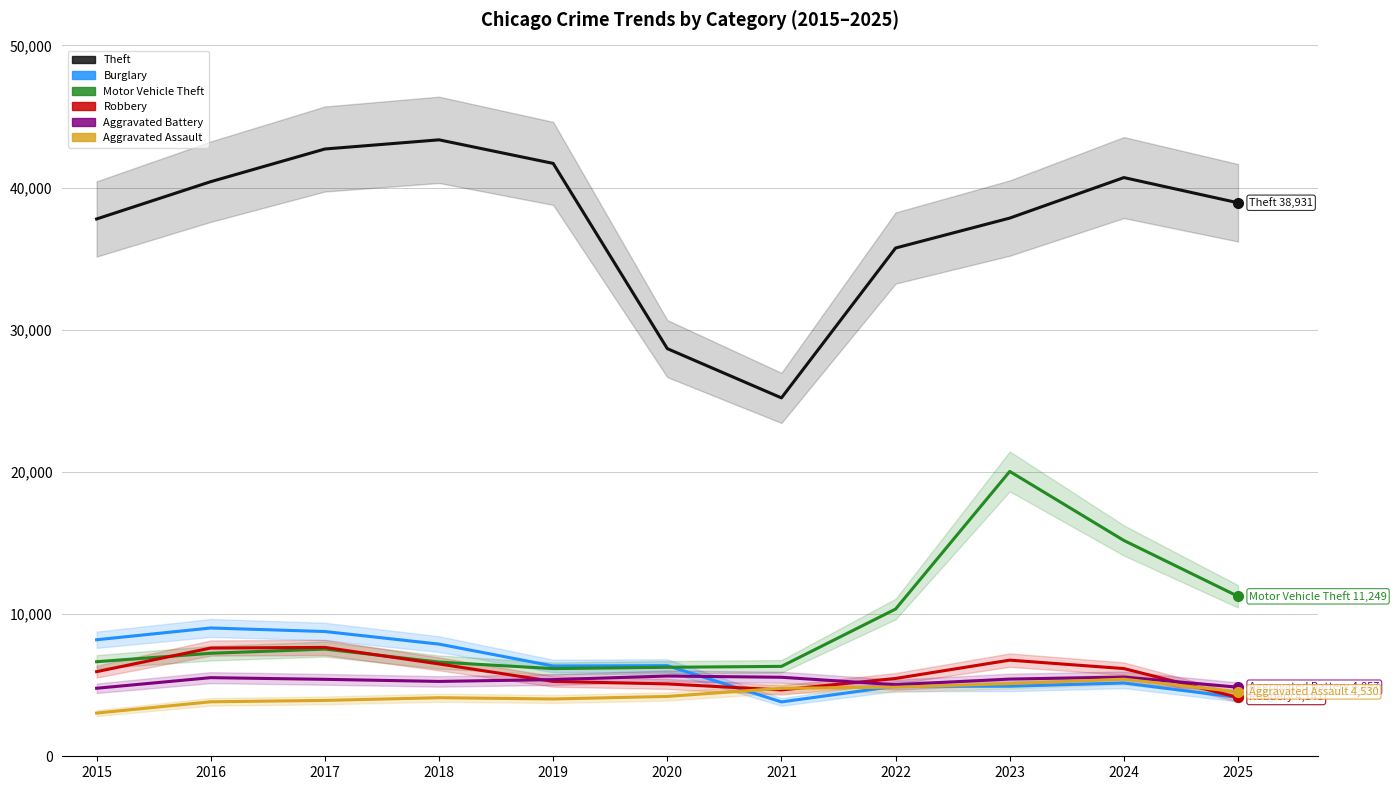

Reading right to left, extract all data points from this chart.

Theft: 38931	40703	37854	35749	25208	28671	41700	43358	42713	40415	37791
Burglary: 4140	5153	4927	4929	3824	6374	6350	7888	8775	9024	8195
Motor Vehicle Theft: 11249	15179	20035	10355	6324	6259	6167	6625	7540	7244	6651
Robbery: 4141	6169	6762	5473	4665	5089	5264	6495	7657	7613	5952
Aggravated Battery: 4857	5573	5430	5035	5557	5644	5393	5265	5412	5530	4784
Aggravated Assault: 4530	5422	5112	4857	4781	4210	4031	4119	3929	3832	3039